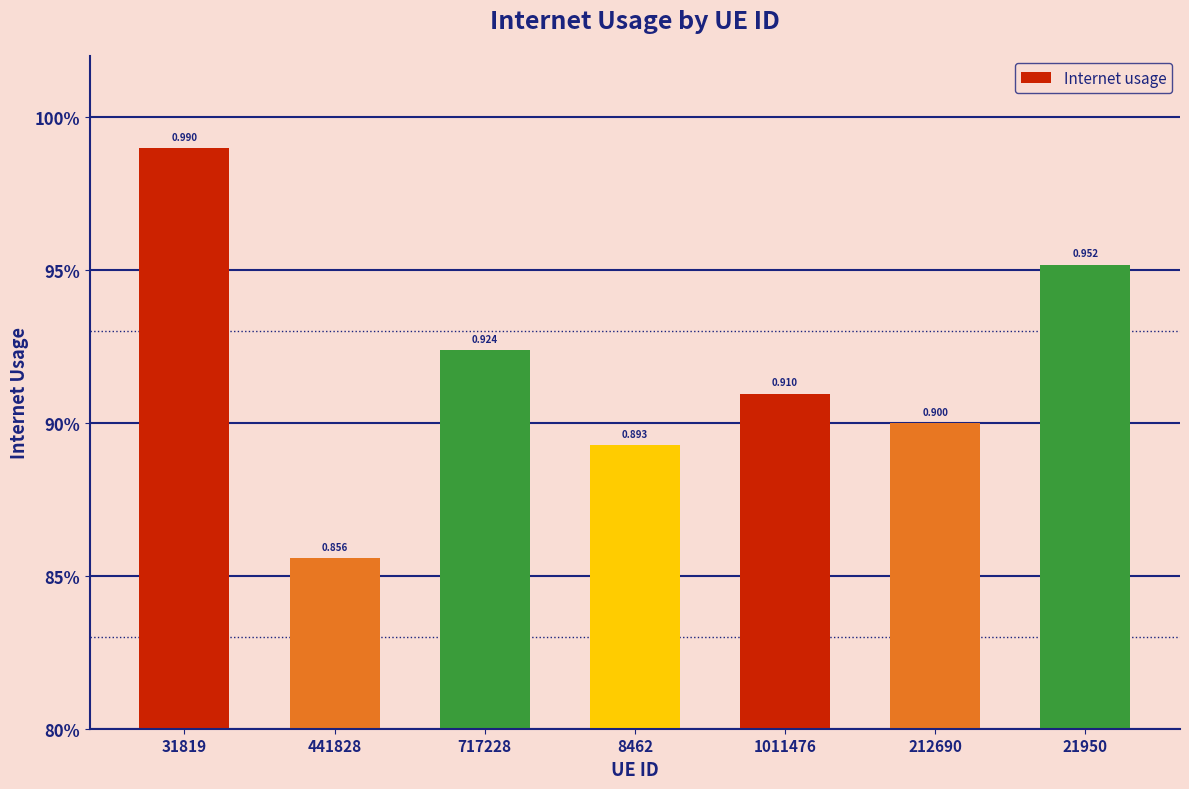

Rank the categories by value from highest to lowest.

31819, 21950, 717228, 1011476, 212690, 8462, 441828